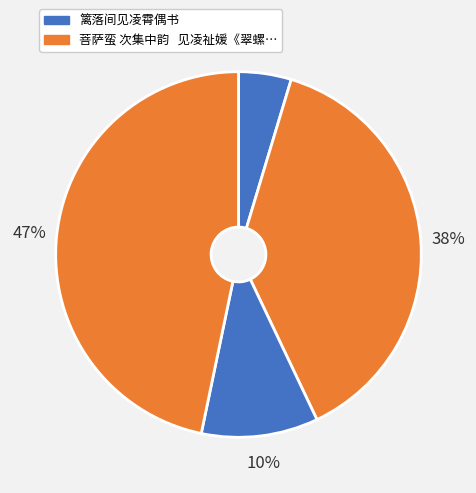

How many slices are in this pie chart?

4